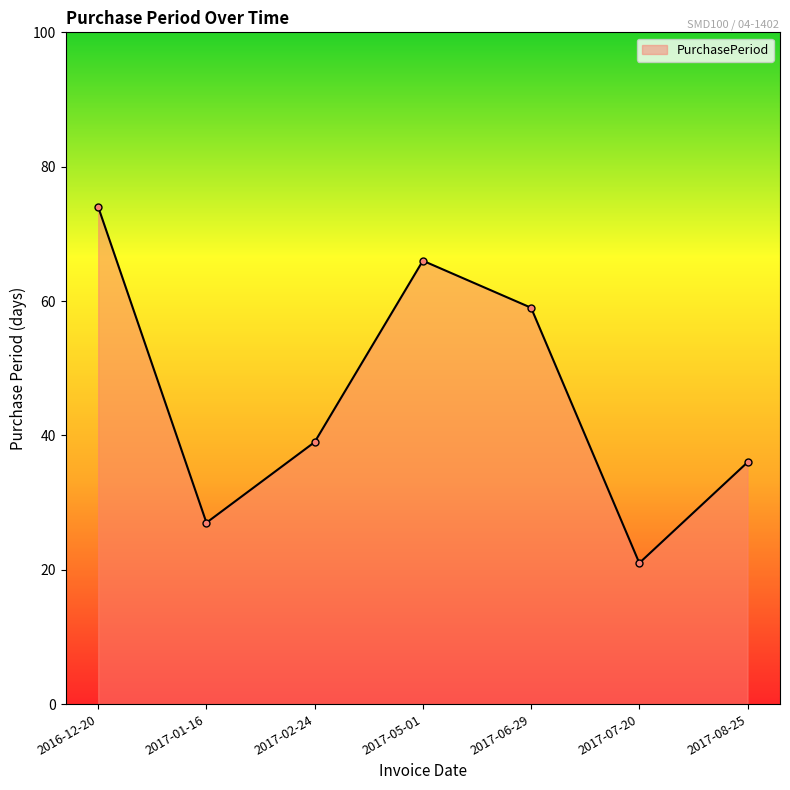

Rank the categories by value from lowest to highest.

2017-07-20, 2017-01-16, 2017-08-25, 2017-02-24, 2017-06-29, 2017-05-01, 2016-12-20